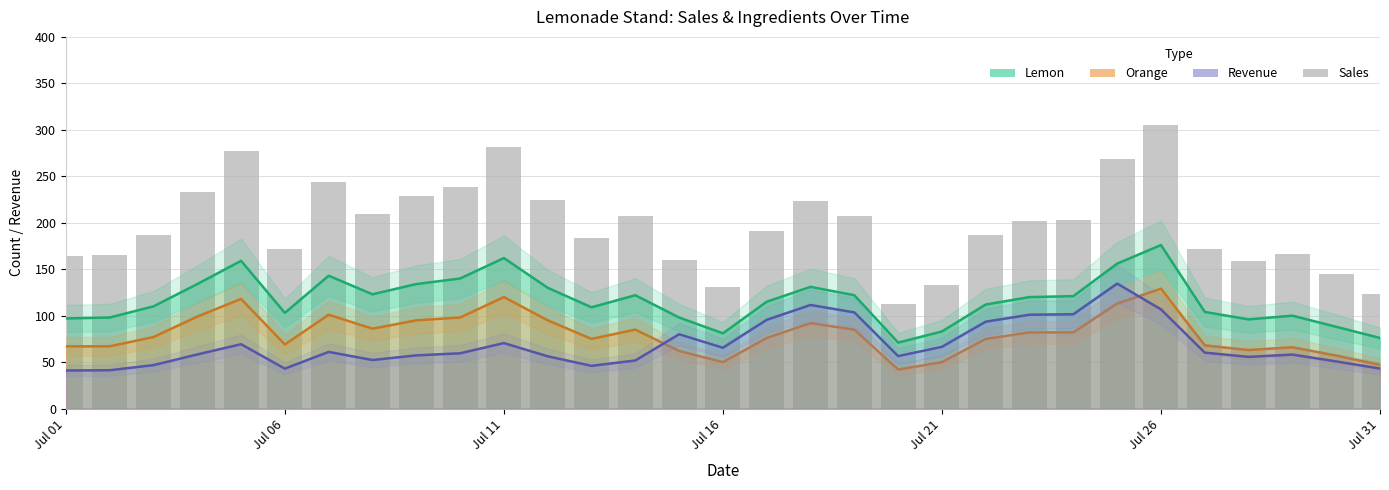

True or false: the data shows 164 at Jul 01.

True